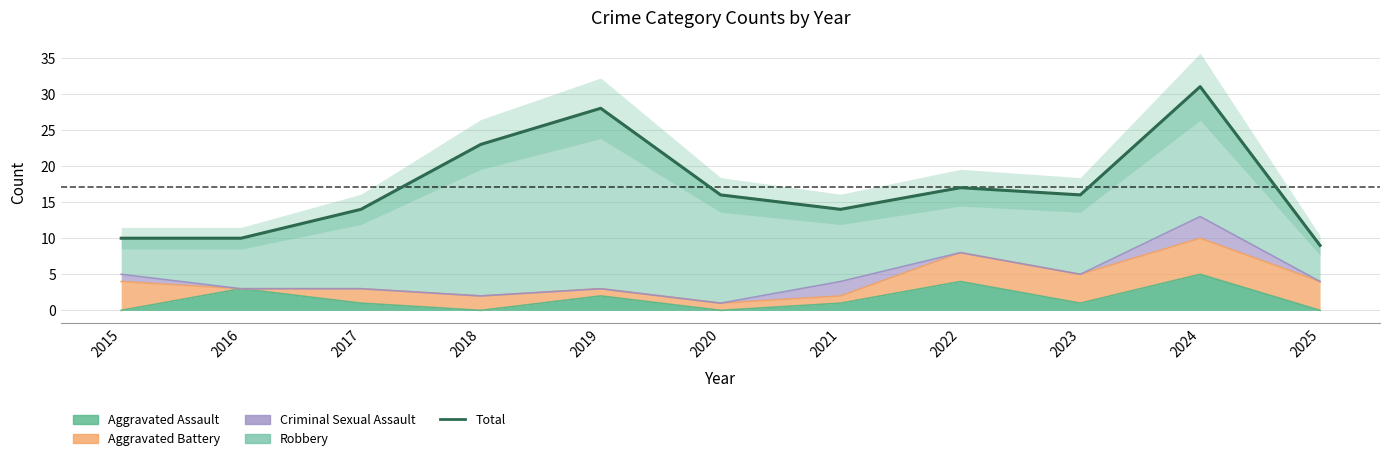

At which category does the chart reach its minimum across all series?

2025